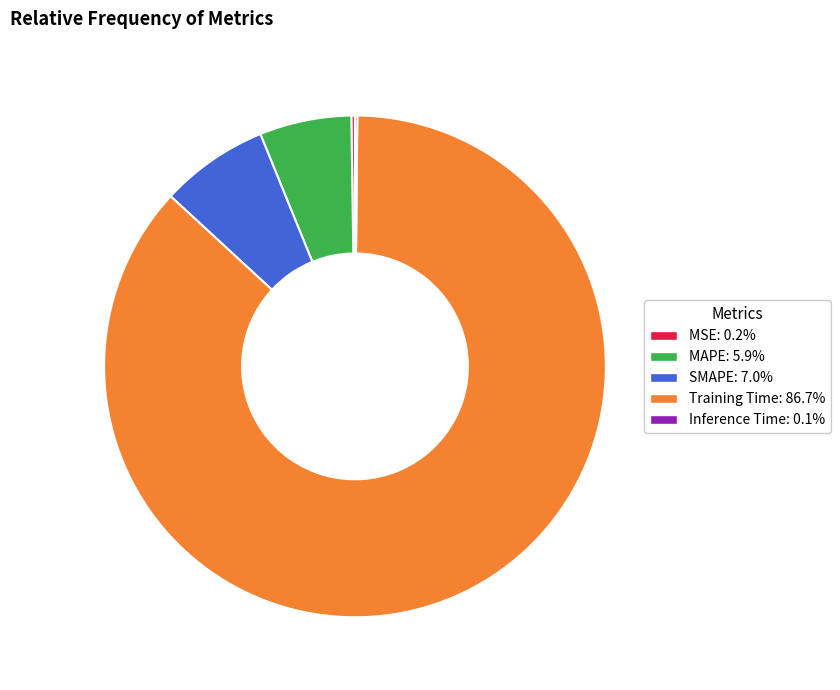

Which has a higher value, SMAPE or MAPE?

SMAPE